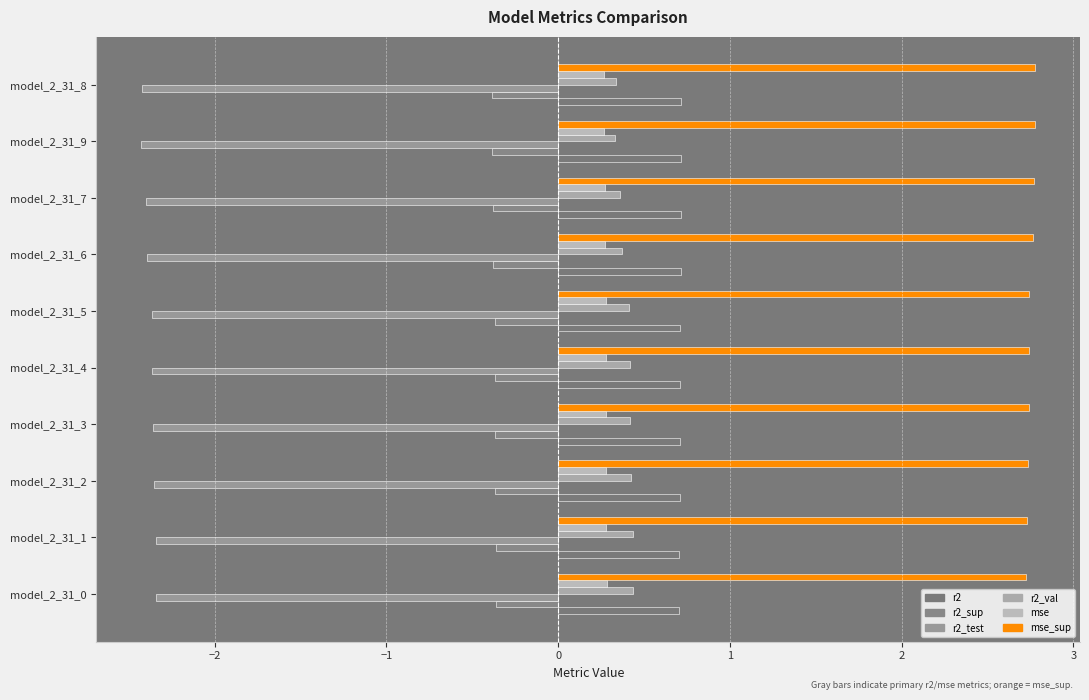

Which series has the largest range (max minus min)?

r2_val